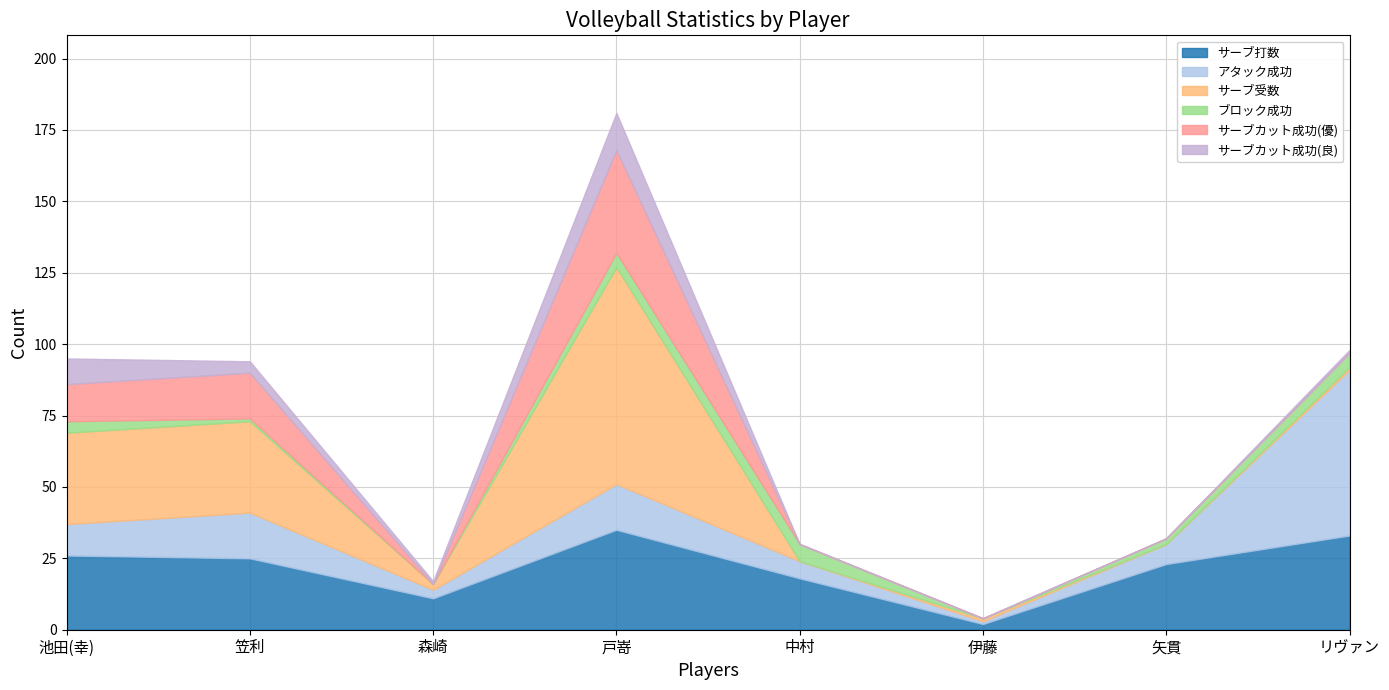

What is the difference between the second highest and minimum values in the サーブ打数 series?

31